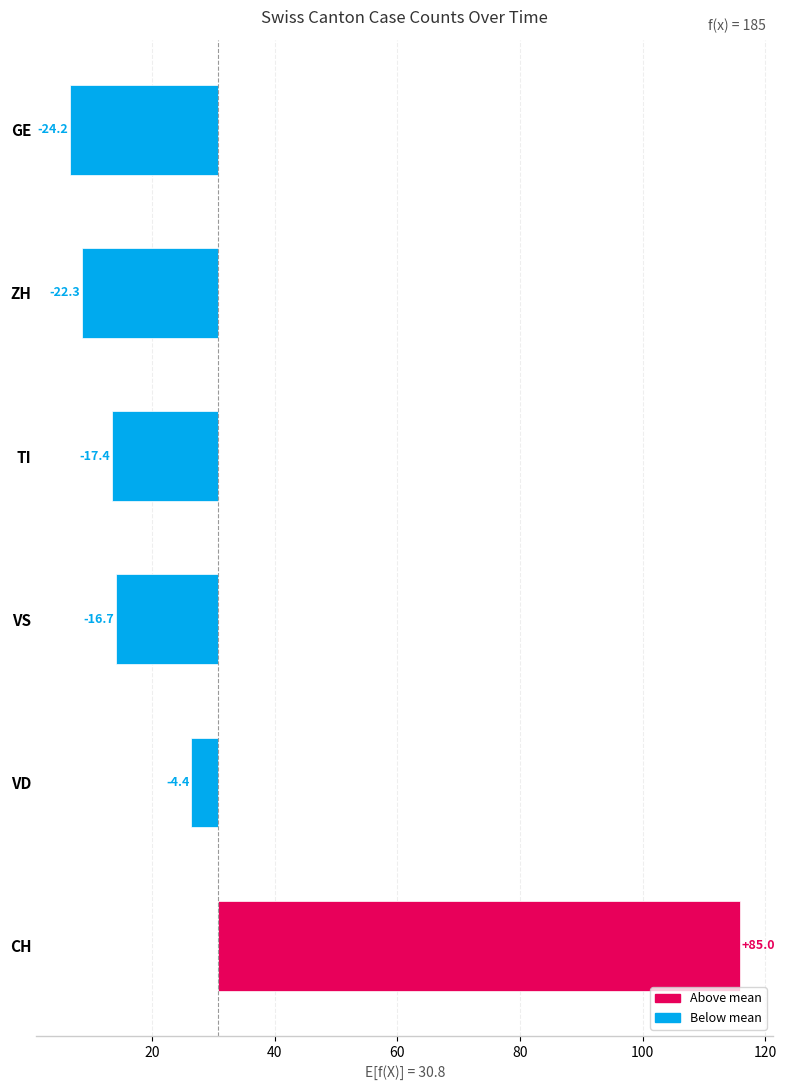

Is the value of VS at 2020-06-05 greater than the value of VD at 2020-06-18?

No